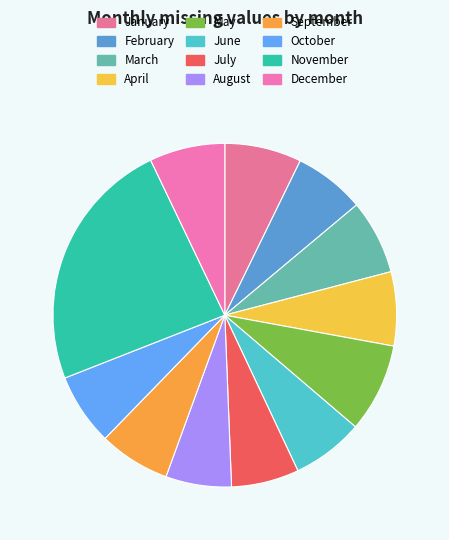

Is it true that February is 7% of the pie?

True